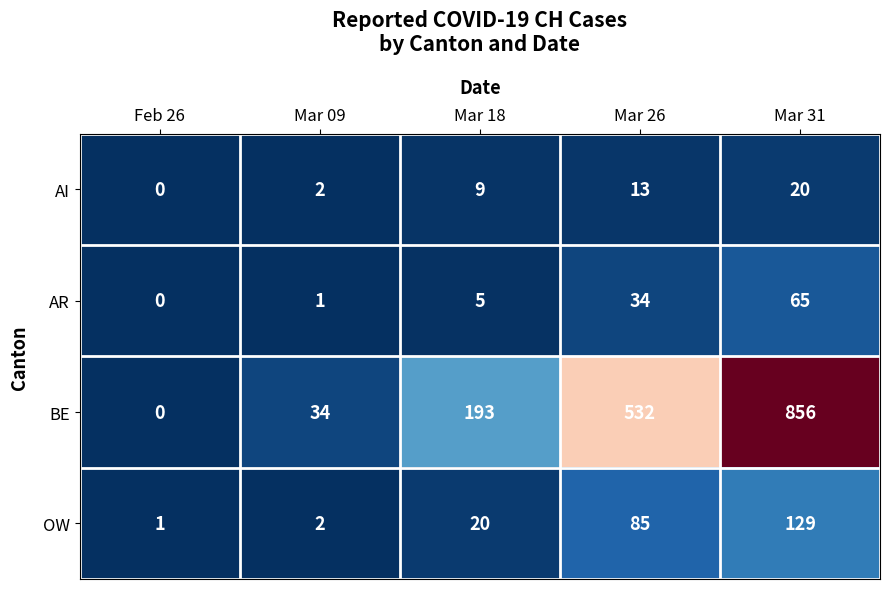

At which category is the sum across all series the highest?

Mar 31